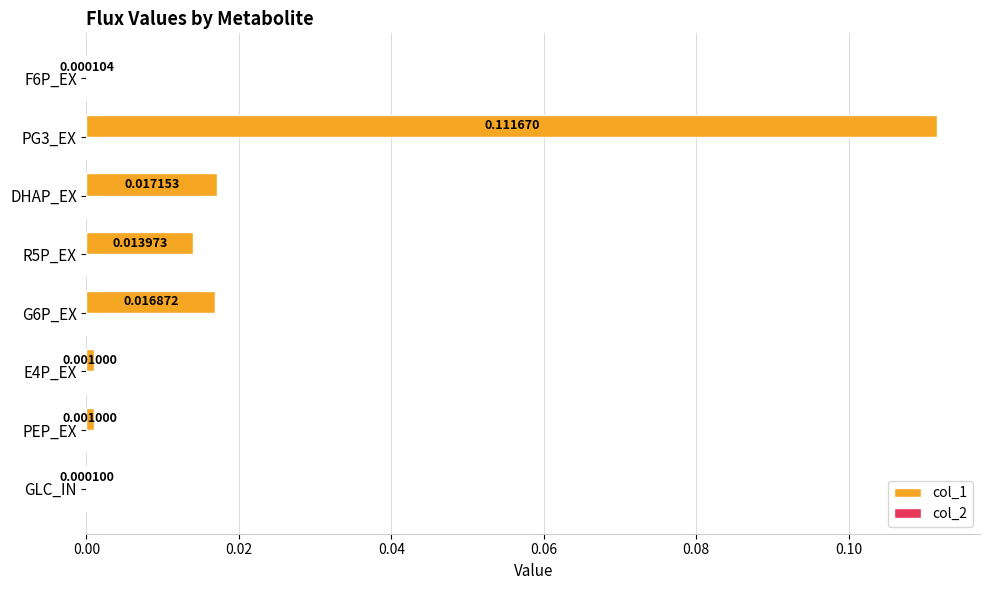

At which category is the sum across all series the highest?

PG3_EX